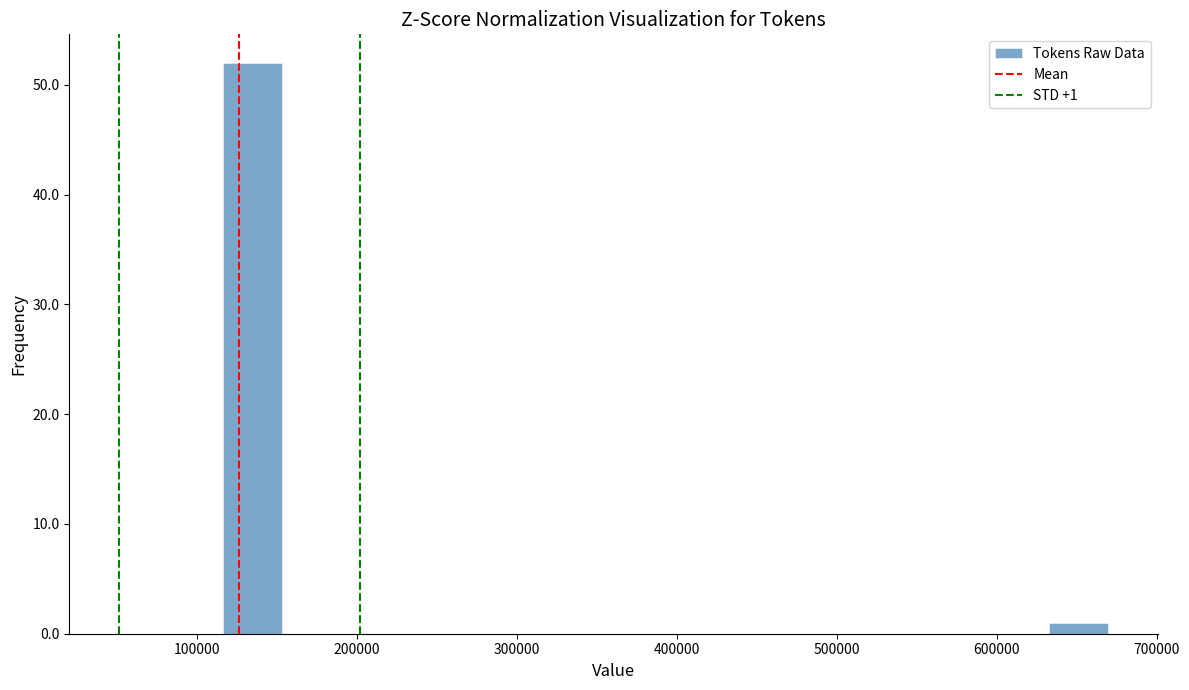

Around what value on the x-axis is the tallest bar? Give the approximate position of its centre, as read against the axis.

130000